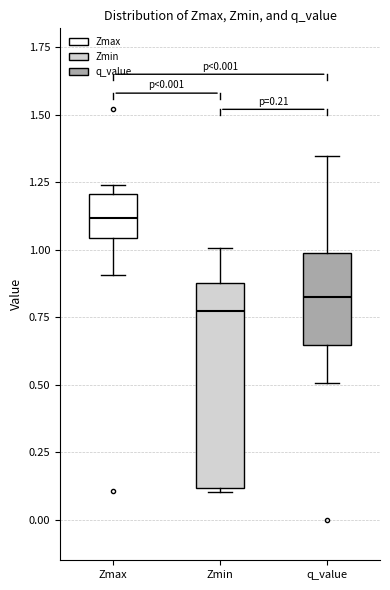

Which box has the highest median line?

Zmax